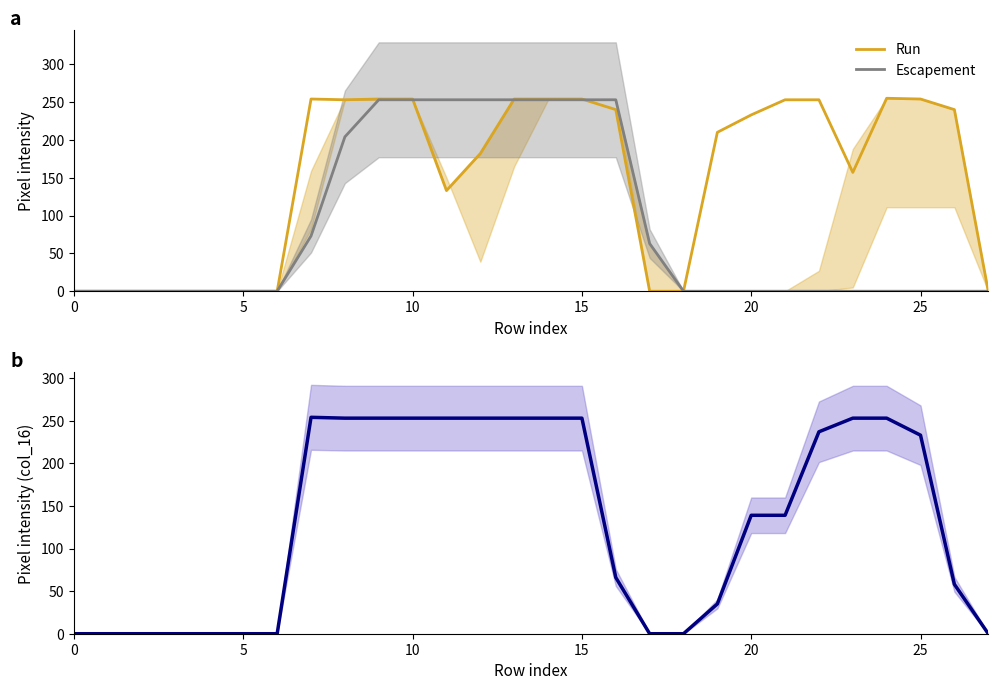

At which category is the sum across all series the highest?

9